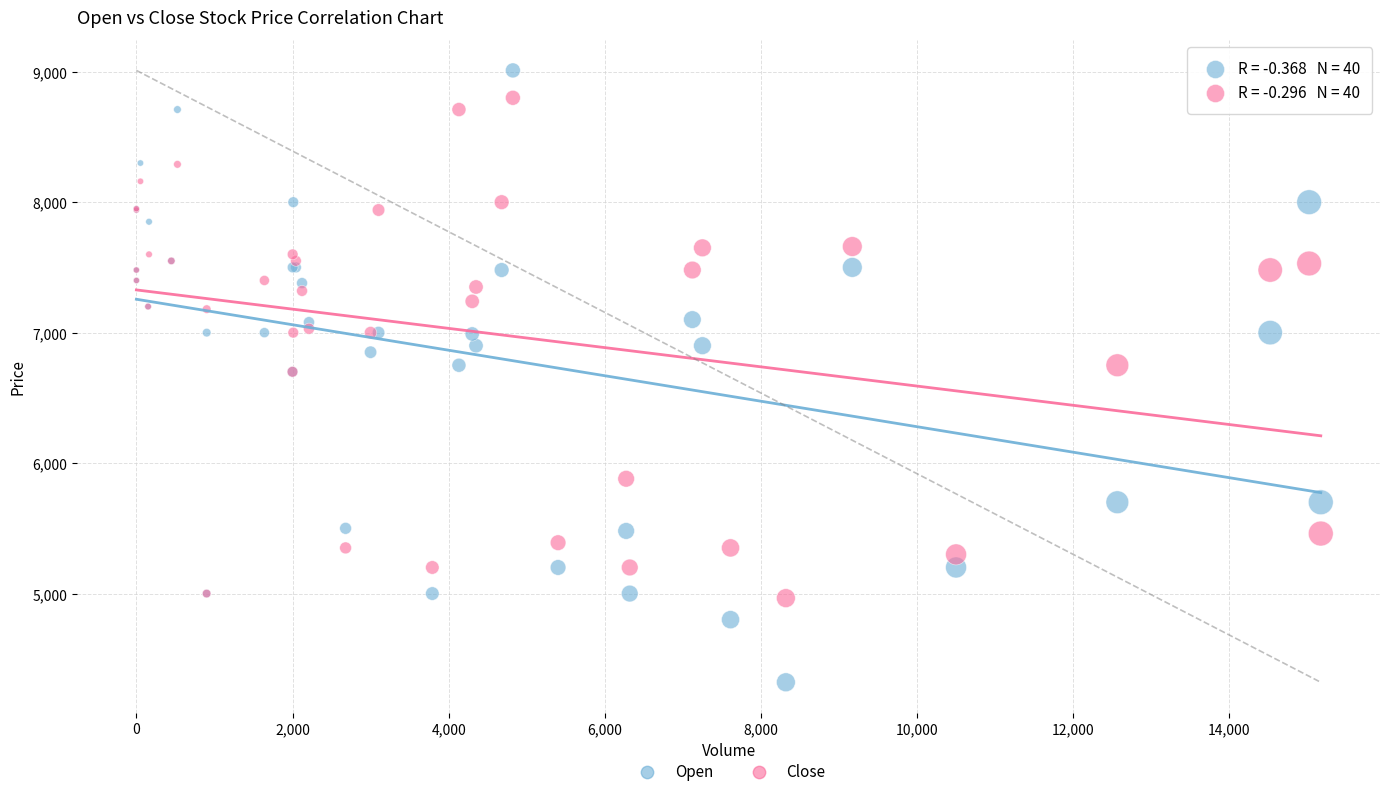

Which series reaches the maximum Y coordinate?

Open